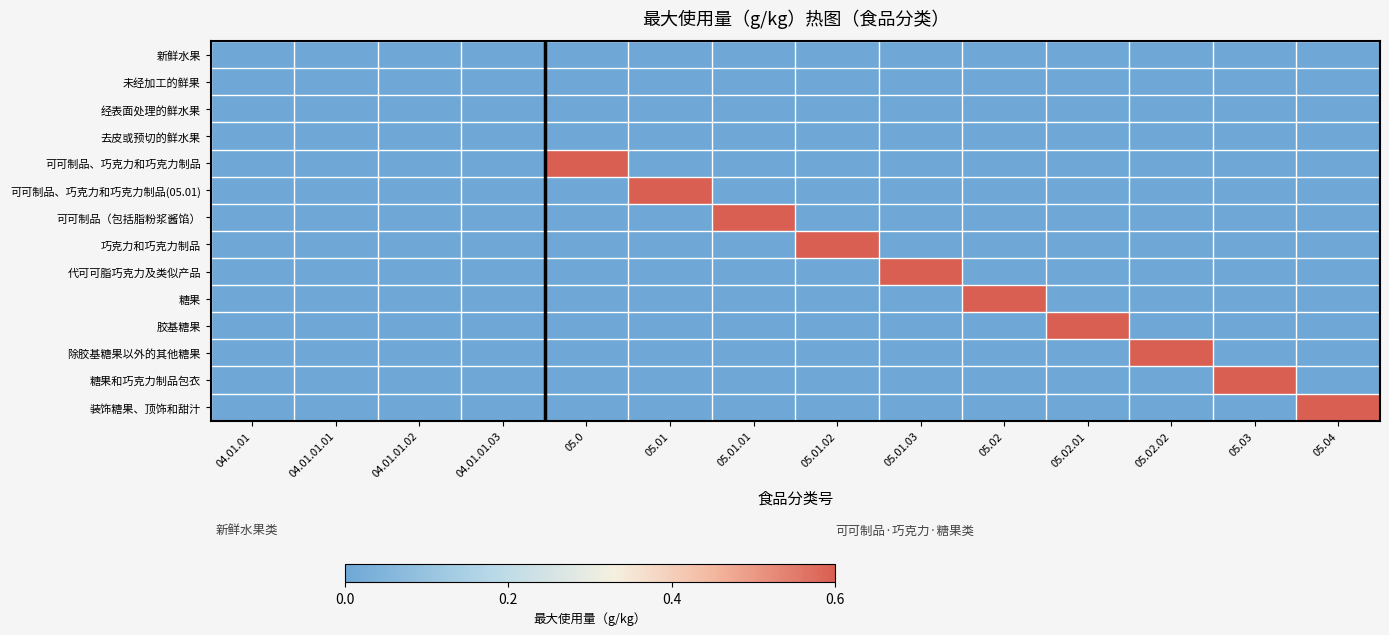

Which label corresponds to the smallest value in the chart?

04.01.01.01